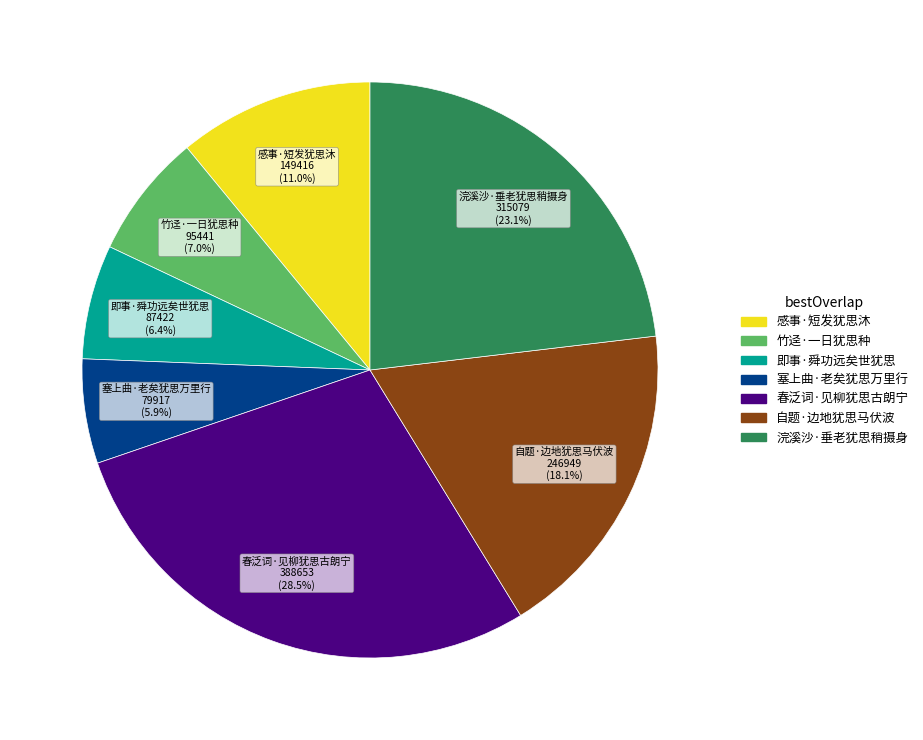

Combined, what portion of the pie is 浣溪沙·垂老犹思稍摄身 and 竹迳·一日犹思种?

30.1%